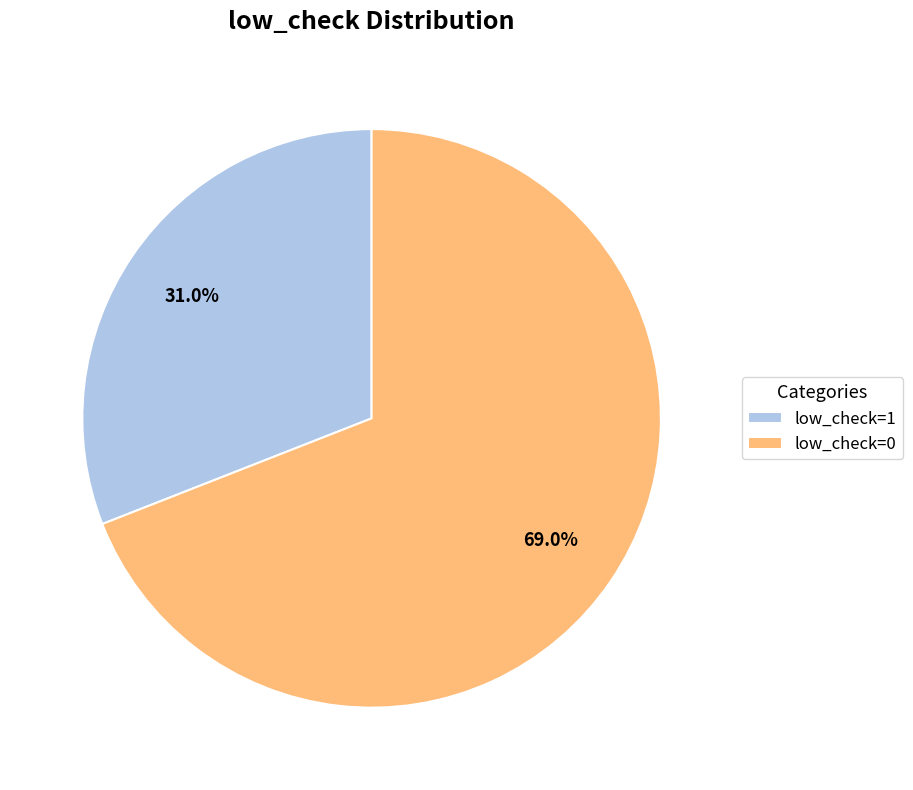

What percentage is NOT represented by low_check=1?

69.0%